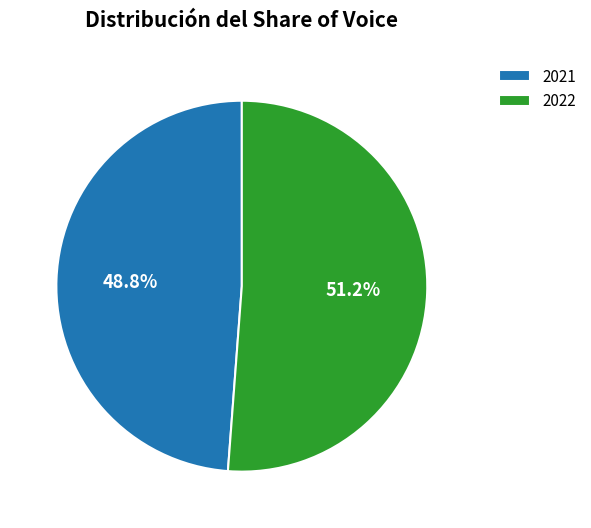

What is the total percentage of 2021 and 2022?

100.0%